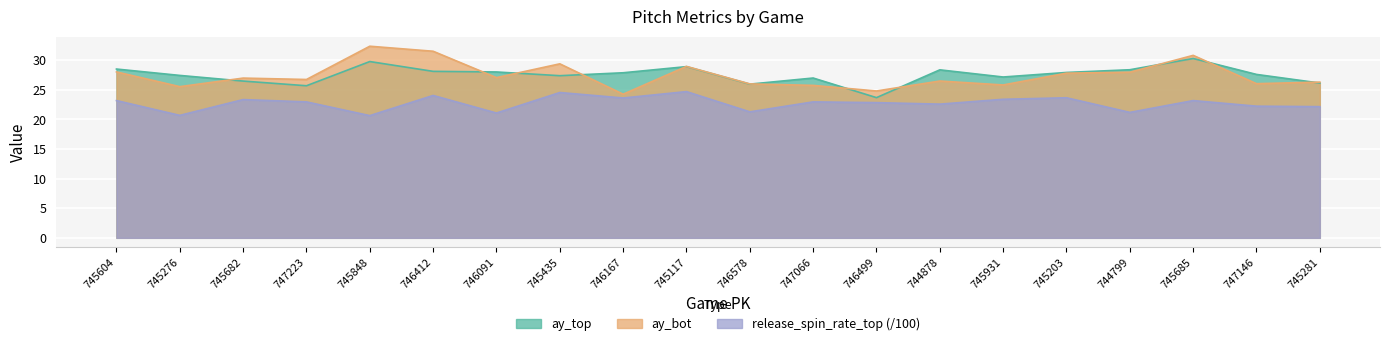

At which category is the sum across all series the highest?

745685